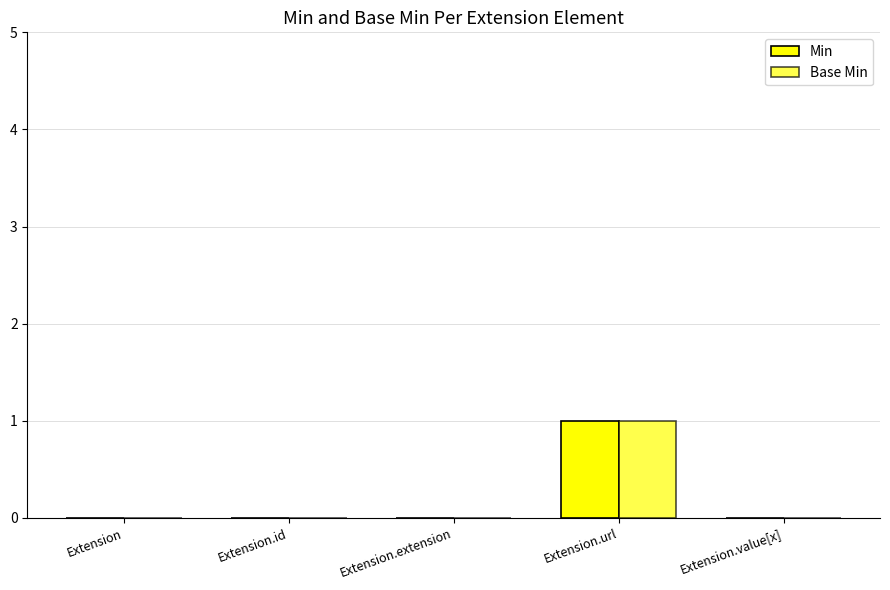

Reading right to left, what are all the values shown in this chart?

Min: 0	1	0	0	0
Base Min: 0	1	0	0	0